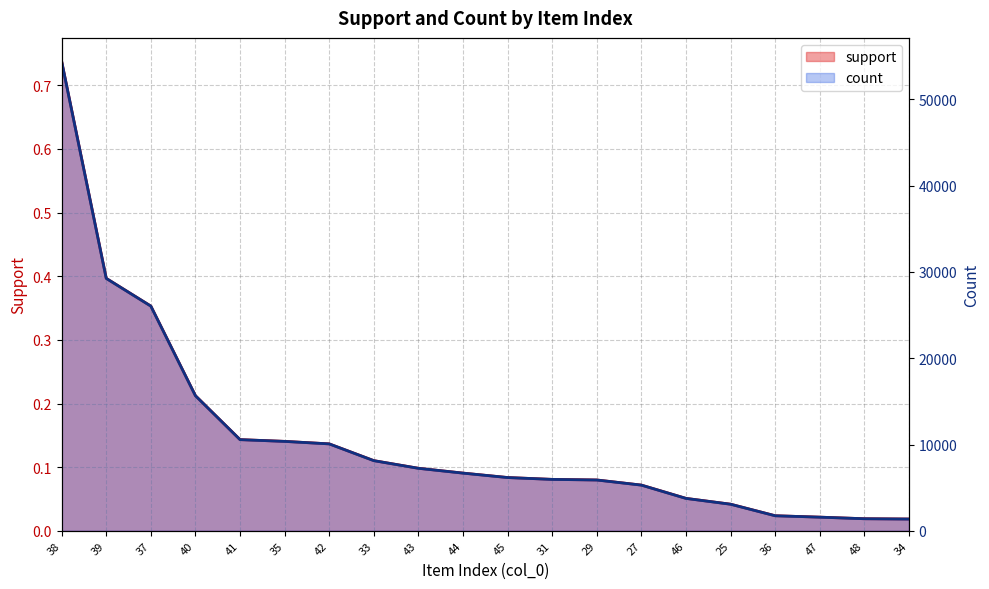

What is the sum of all count values?

214719.0